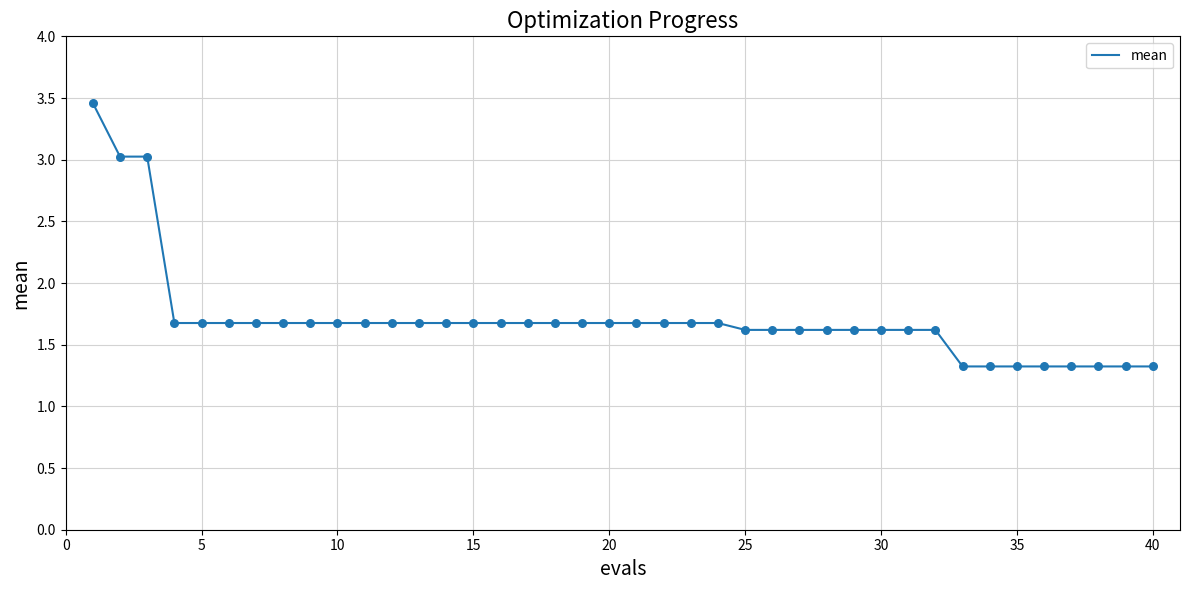

What is the difference between the maximum and minimum values?

2.1